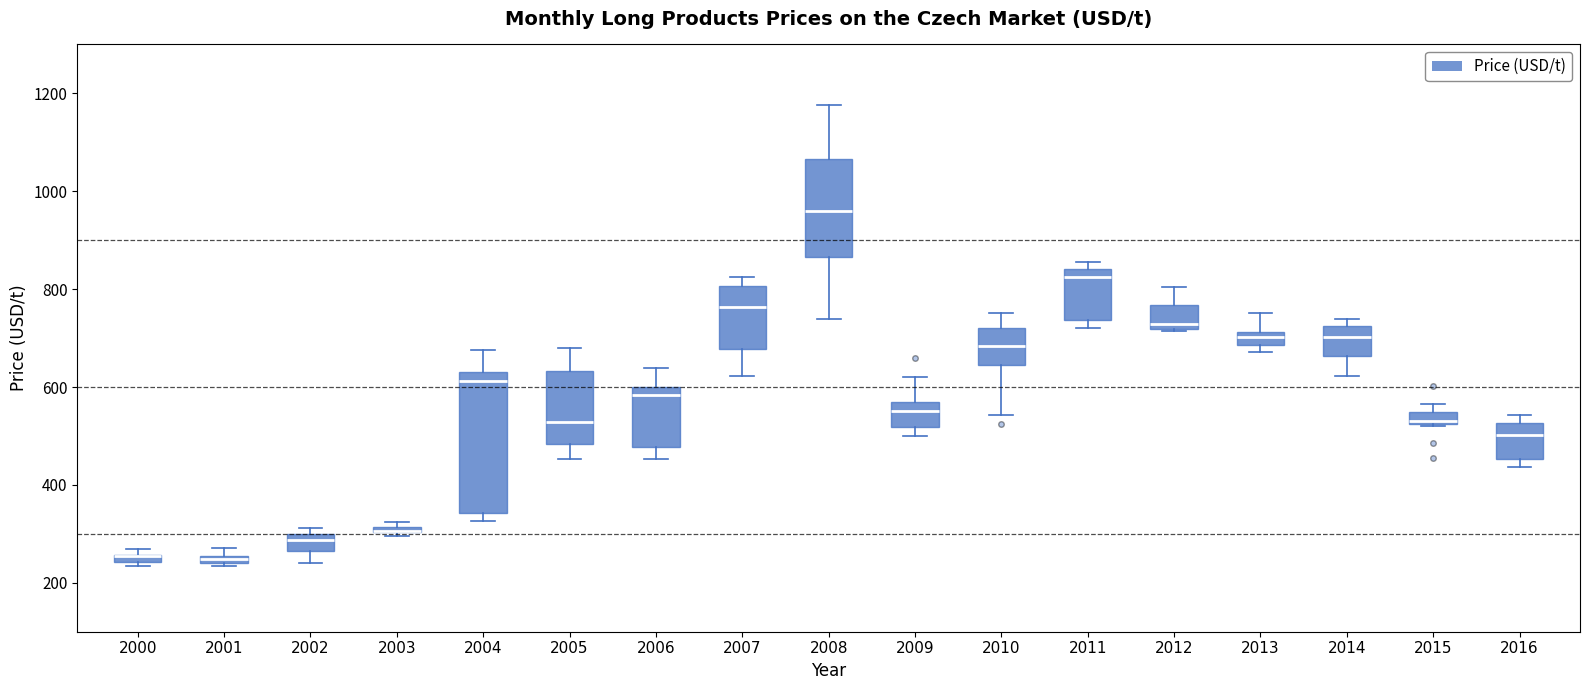

Which box is the tallest, from its lower edge to its upper edge?

2004